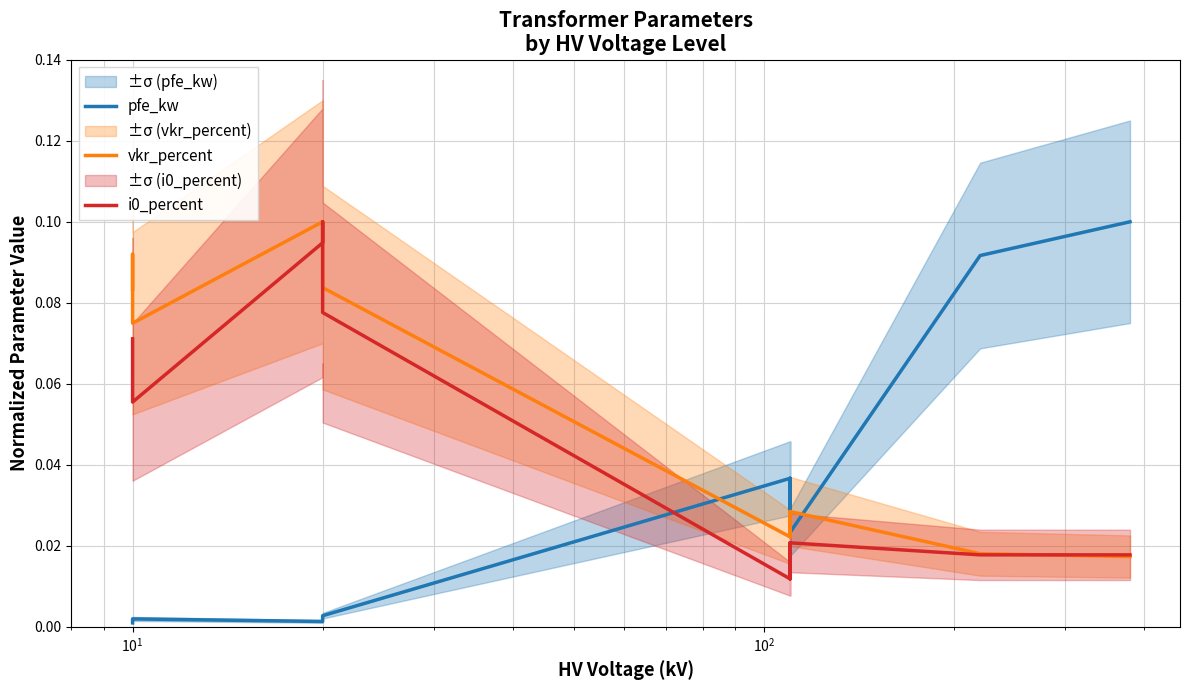

True or false: pfe_kw has more than 2 interior local peaks.

True